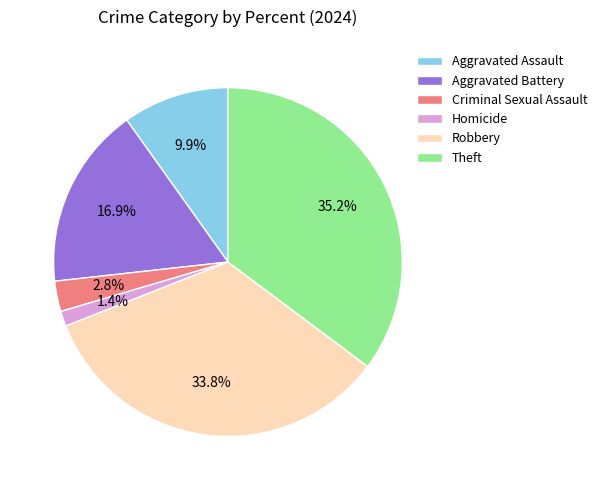

Is Aggravated Battery the majority of the pie?

No